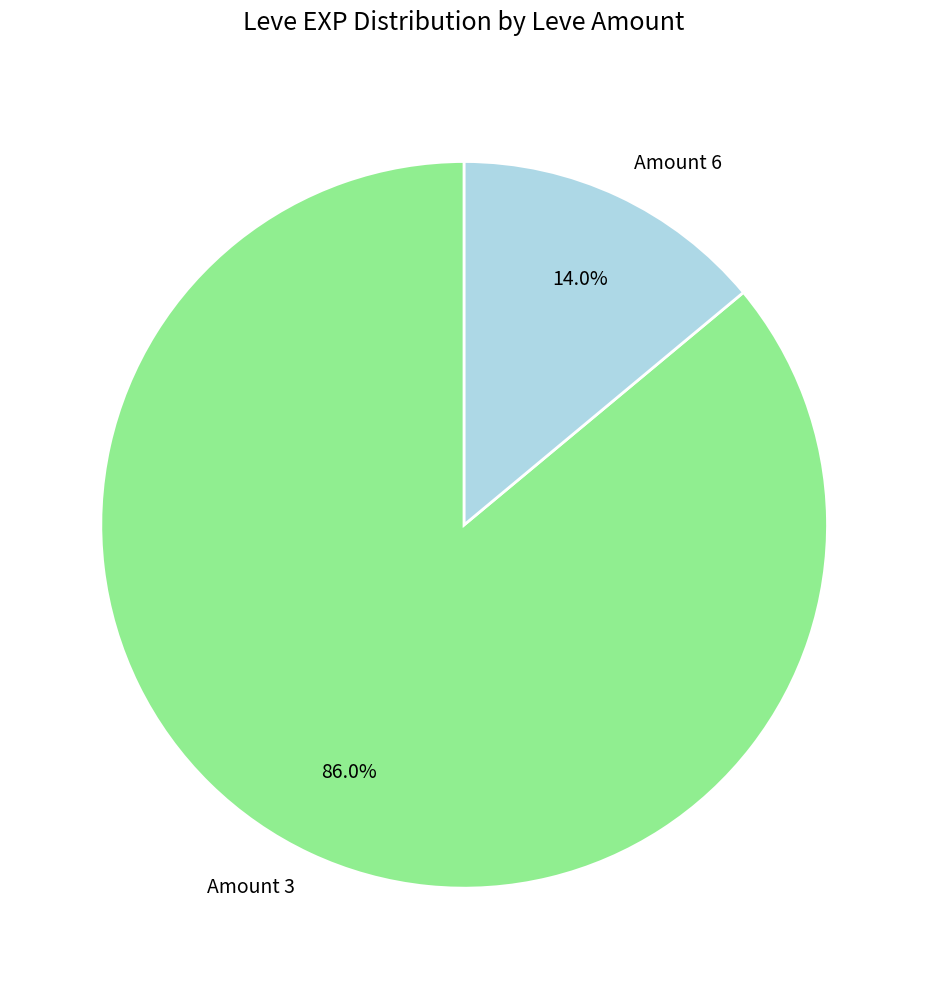

What is the smallest slice in the pie chart?

Amount 6